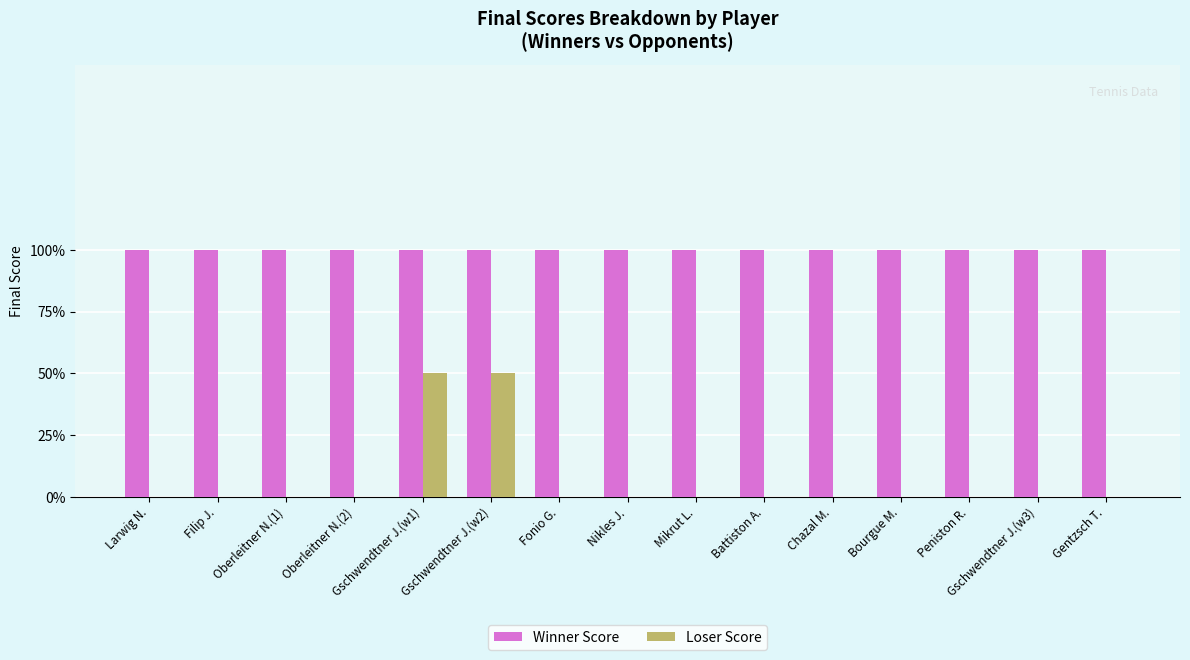

What are all the series names shown in the legend?

Winner Score, Loser Score